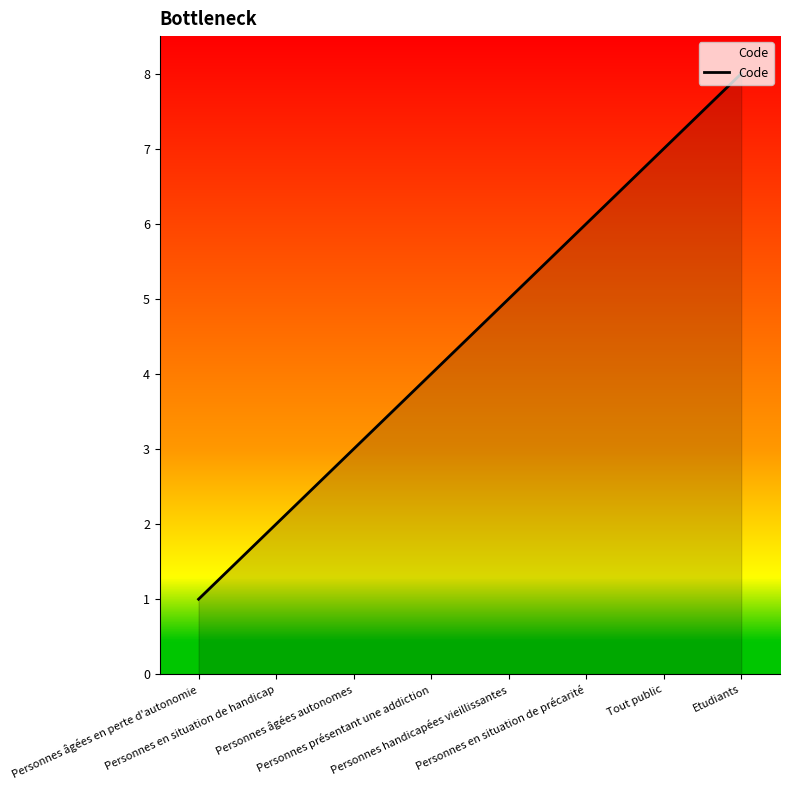

List the labels in order of value, smallest first.

Personnes âgées en perte d'autonomie, Personnes en situation de handicap, Personnes âgées autonomes, Personnes présentant une addiction, Personnes handicapées vieillissantes, Personnes en situation de précarité, Tout public, Etudiants